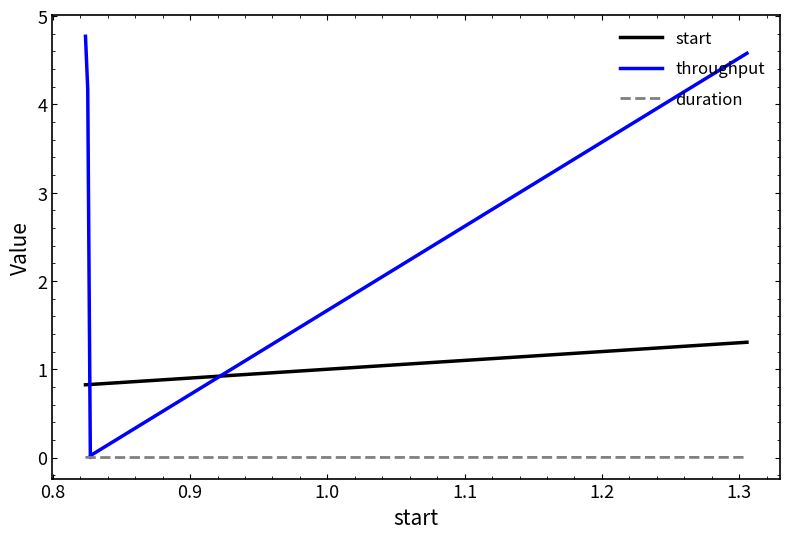

List the series in order of their peak value, highest first.

throughput, start, duration